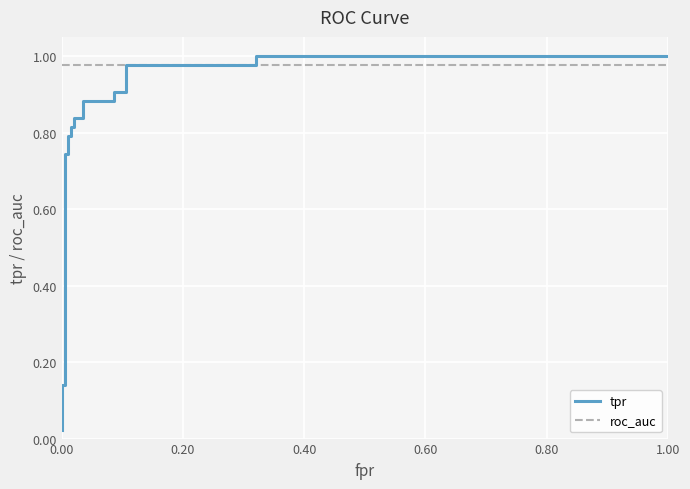

The roc_auc series shows 1.0 at 0.60. True or false?

True